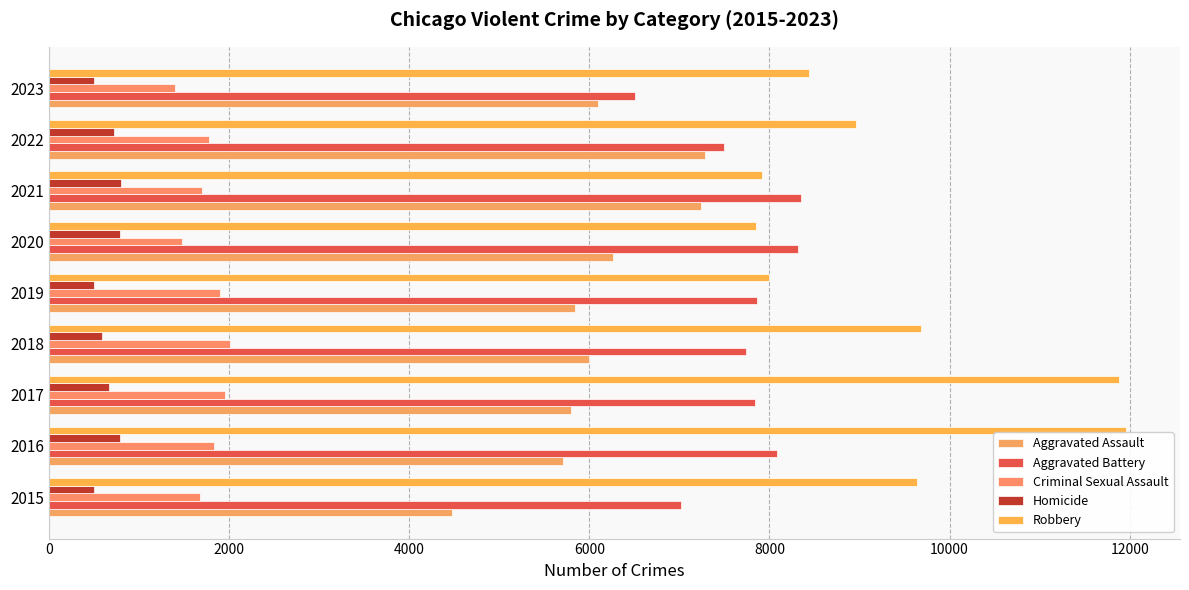

How many distinct data groups are displayed?

5